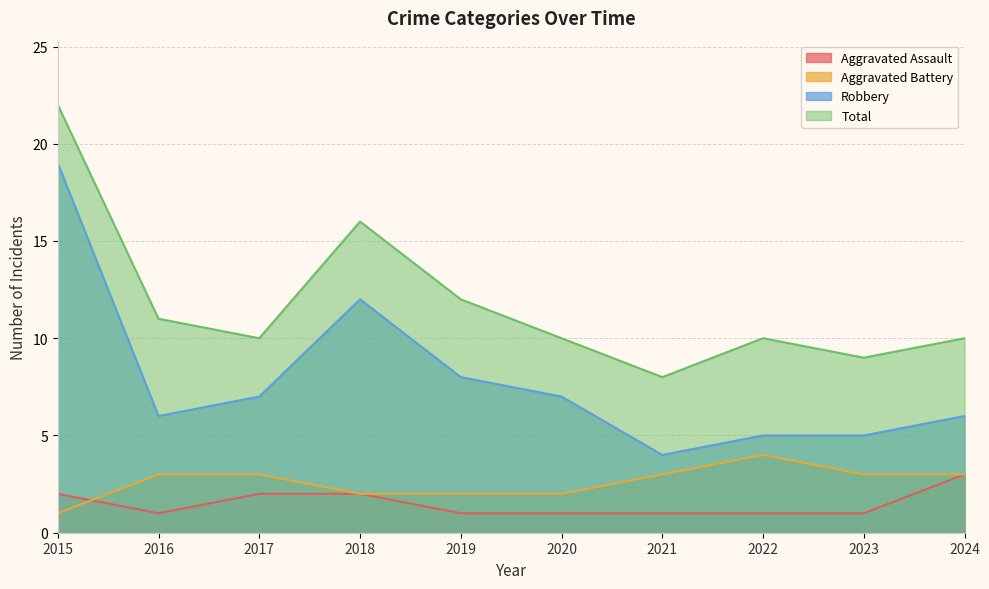

The Aggravated Assault series shows 1 at 2019. True or false?

True